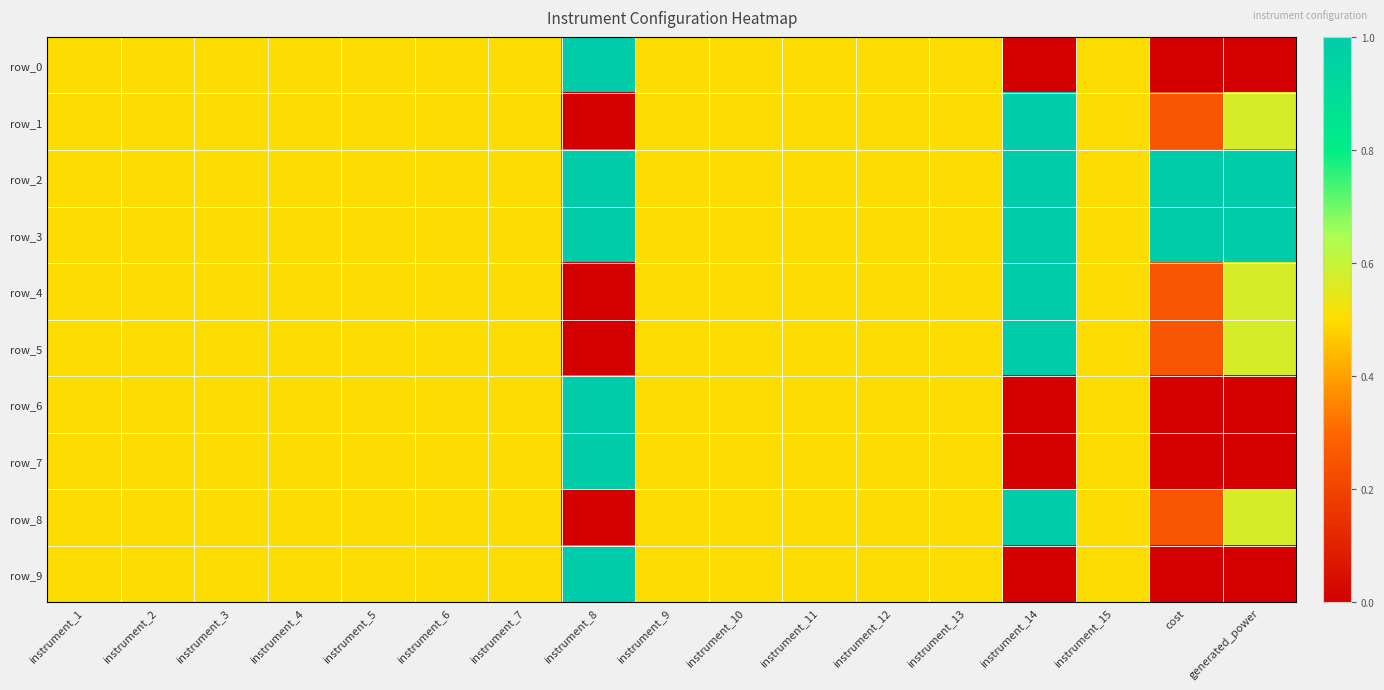

Rank the series by their maximum value, from highest to lowest.

row_0, row_1, row_2, row_3, row_4, row_5, row_6, row_7, row_8, row_9